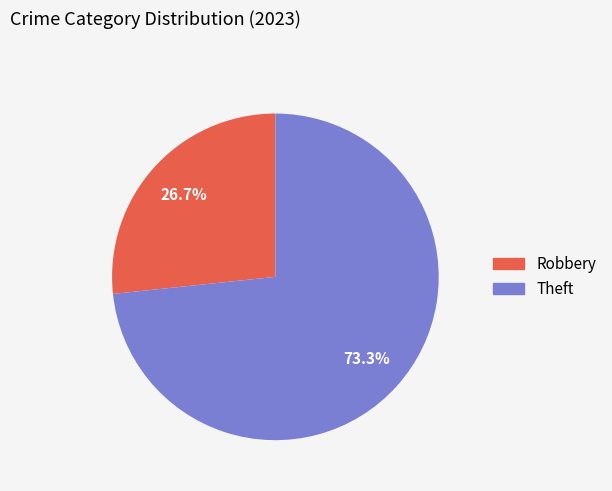

Is the sum of Theft and Robbery greater than half?

Yes